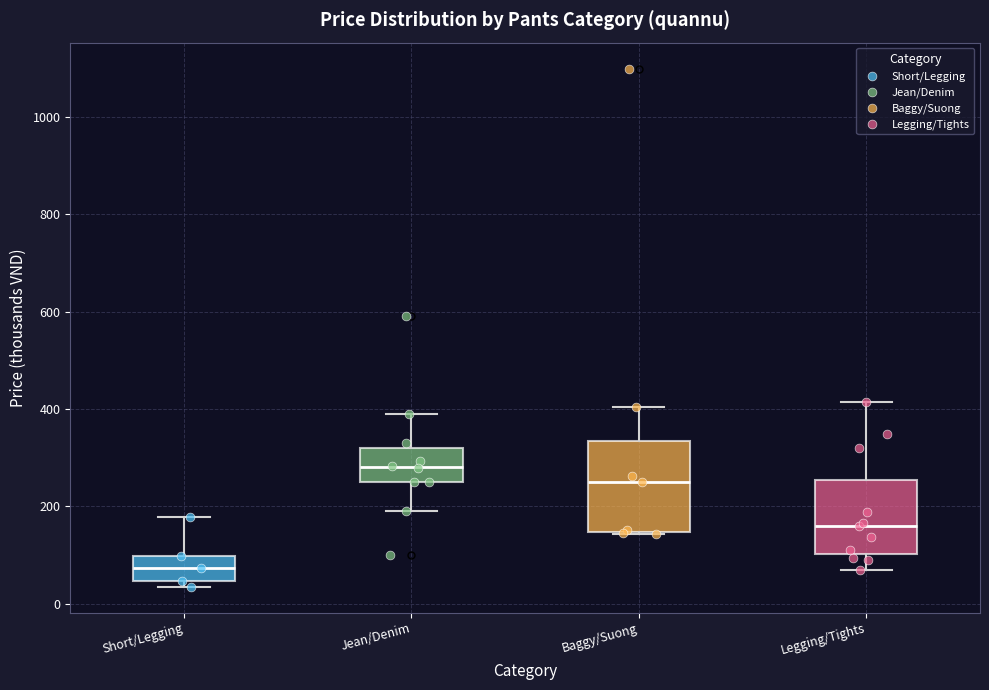

Reading left to right, read every box against the y-axis: the position of its median line, the range the box covers, and the ends of its whiskers. The values are not printed on the chart, so give them approximately, as read against the axis.

Short/Legging: median 80, box 40 to 100, whiskers 40 (just below the box's lower edge) to 180
Jean/Denim: median 280, box 260 to 320, whiskers 200 to 400
Baggy/Suong: median 240, box 140 to 340, whiskers 140 to 400
Legging/Tights: median 160, box 100 to 260, whiskers 60 to 420